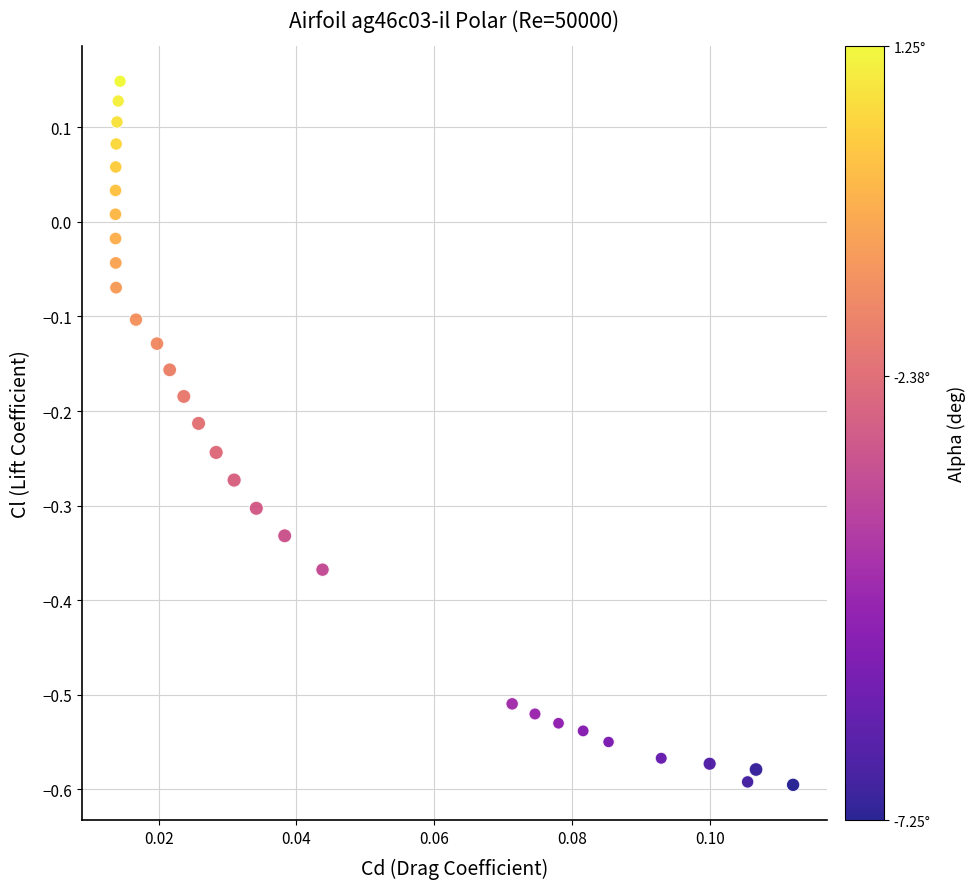

What is the range of Y values (max minus min)?

0.7